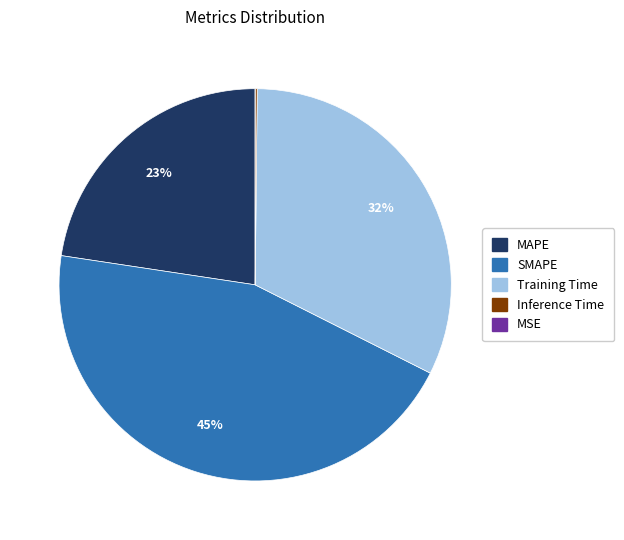

Between Training Time and SMAPE, which is larger?

SMAPE